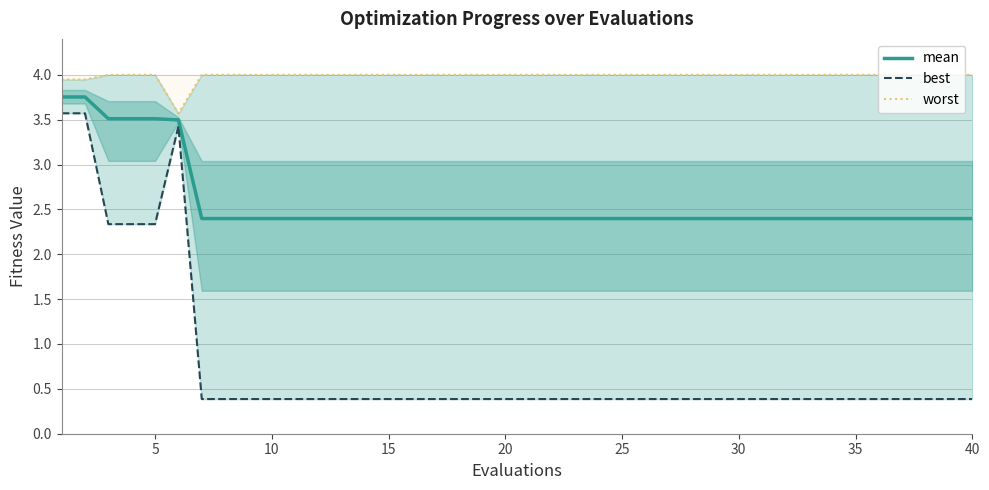

True or false: mean has a value of 1.1 at 20.

False